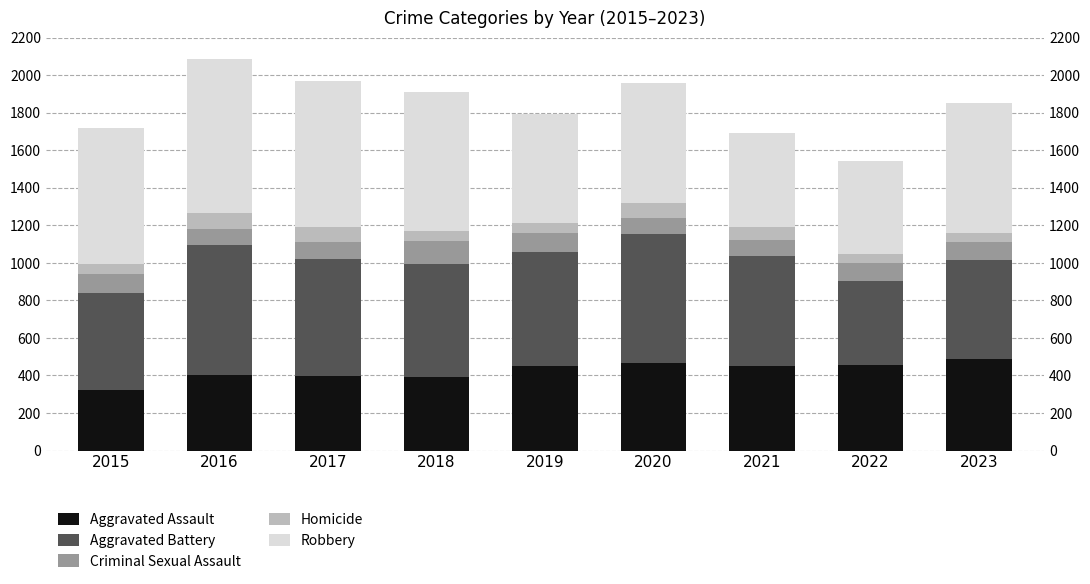

At which category is the sum across all series the highest?

2016